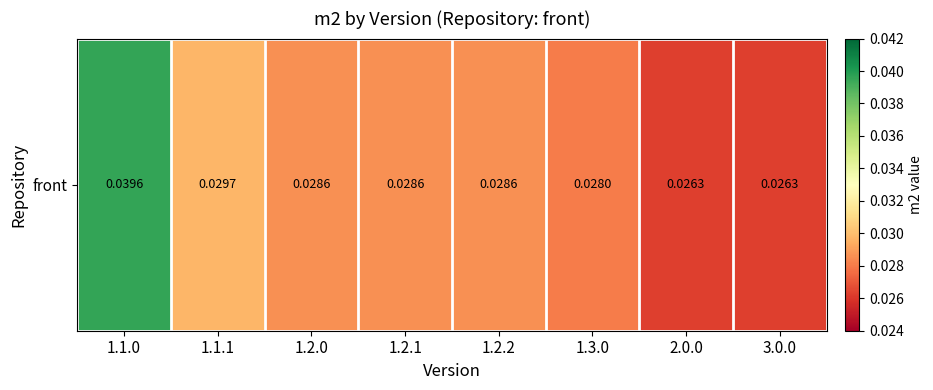

Rank the categories by value from lowest to highest.

2.0.0, 3.0.0, 1.3.0, 1.2.0, 1.2.1, 1.2.2, 1.1.1, 1.1.0